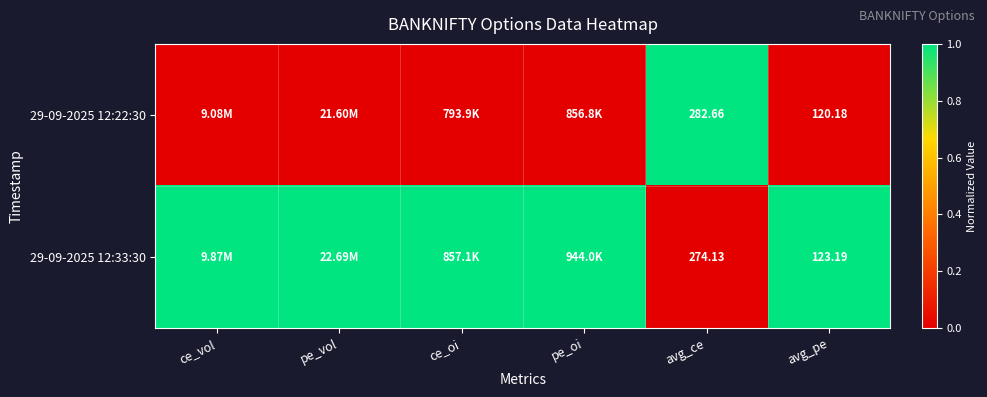

Is the value of 29-09-2025 12:33:30 at avg_ce greater than the value of 29-09-2025 12:22:30 at avg_ce?

No